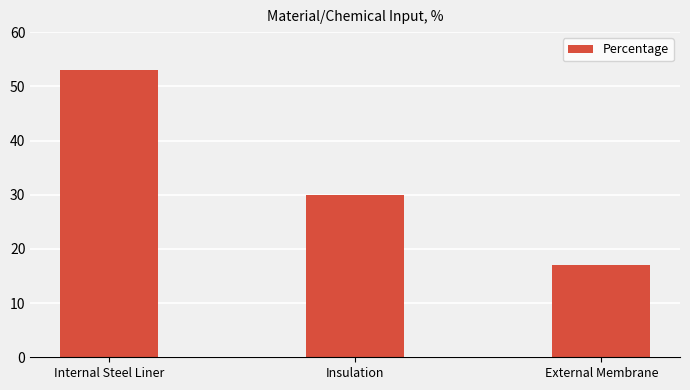

How many data points are less than 30?

1